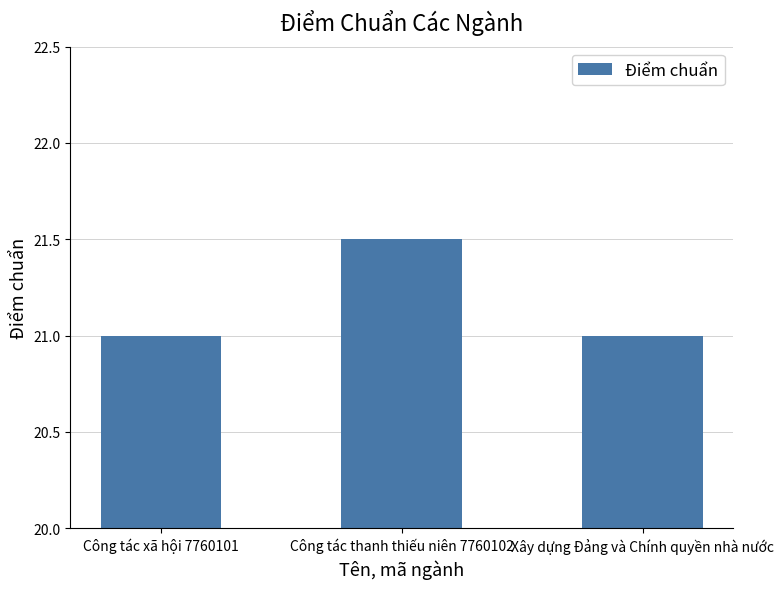

How many series are shown in this chart?

1